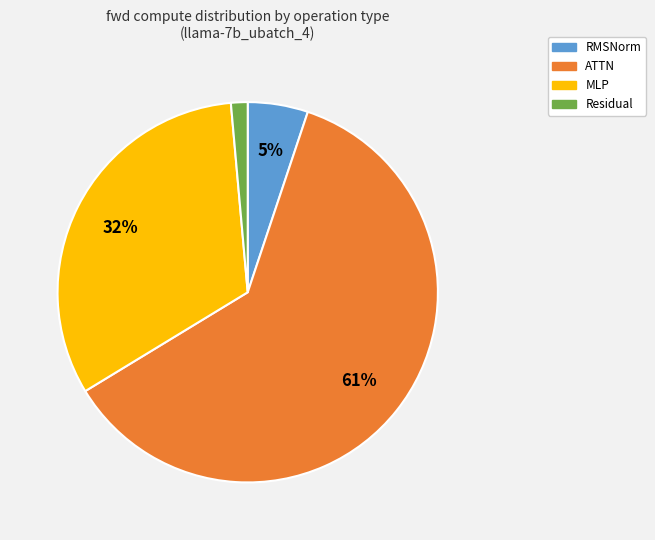

Is there a majority slice in this chart?

Yes